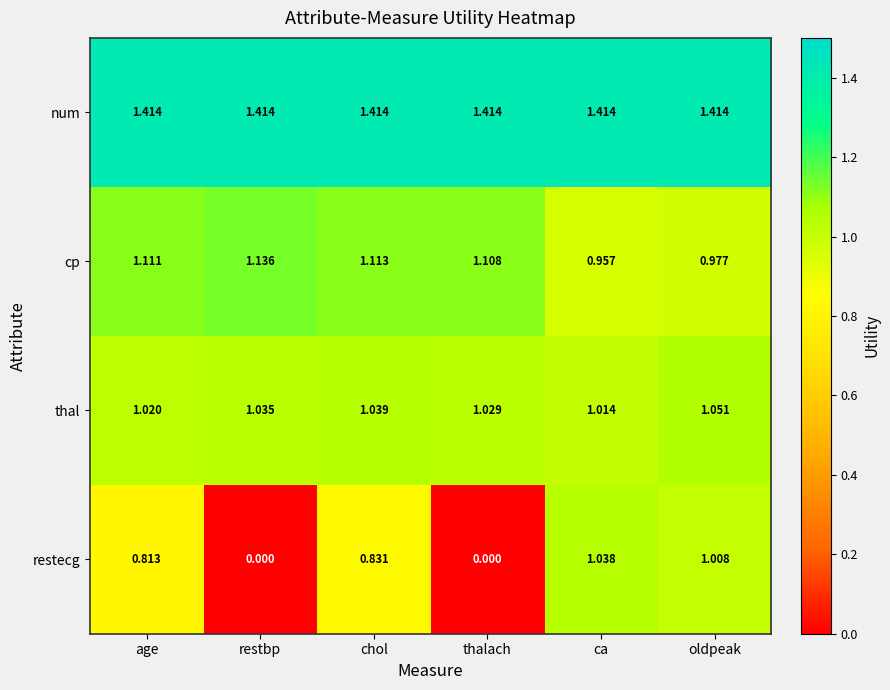

How many data points does each series have?

6